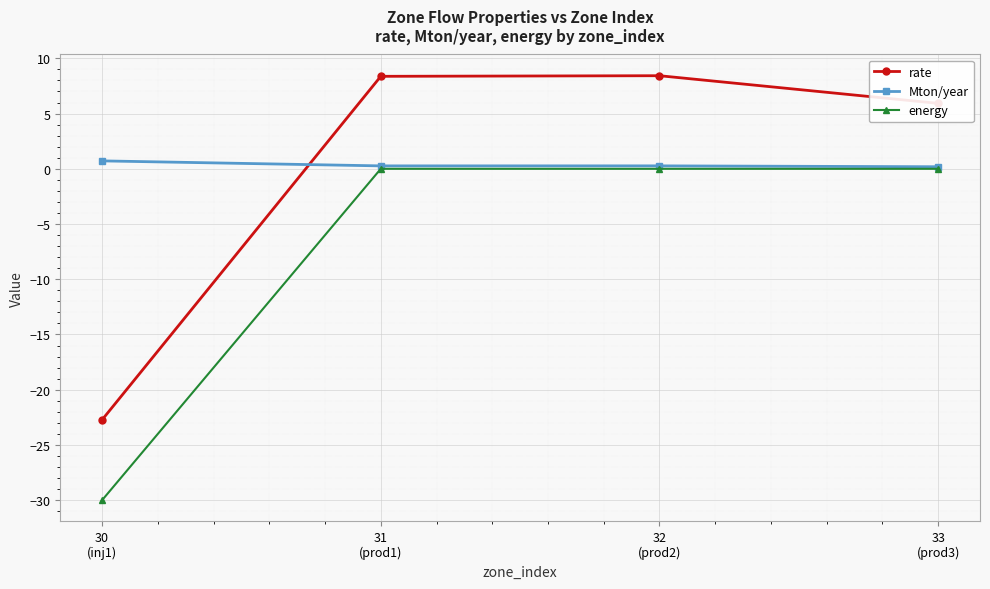

Does the chart display data point markers on the line(s)?

Yes